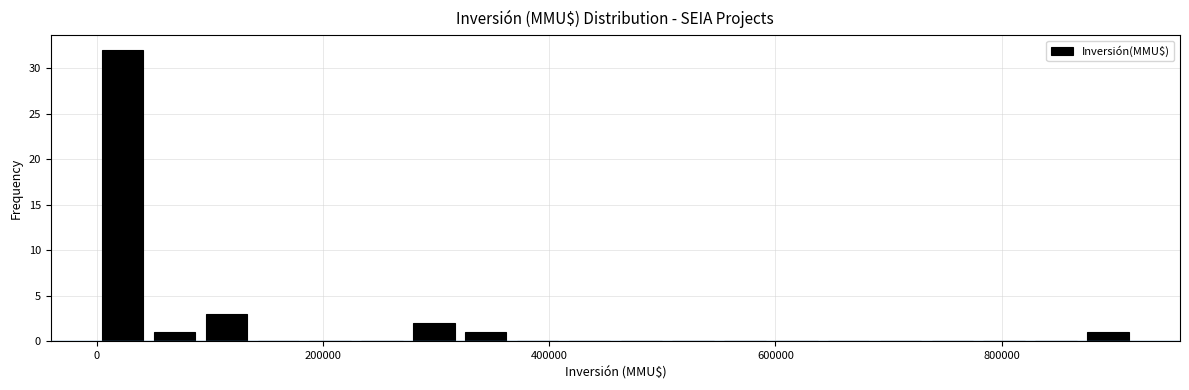

Around what value on the x-axis is the tallest bar? Give the approximate position of its centre, as read against the axis.

20000